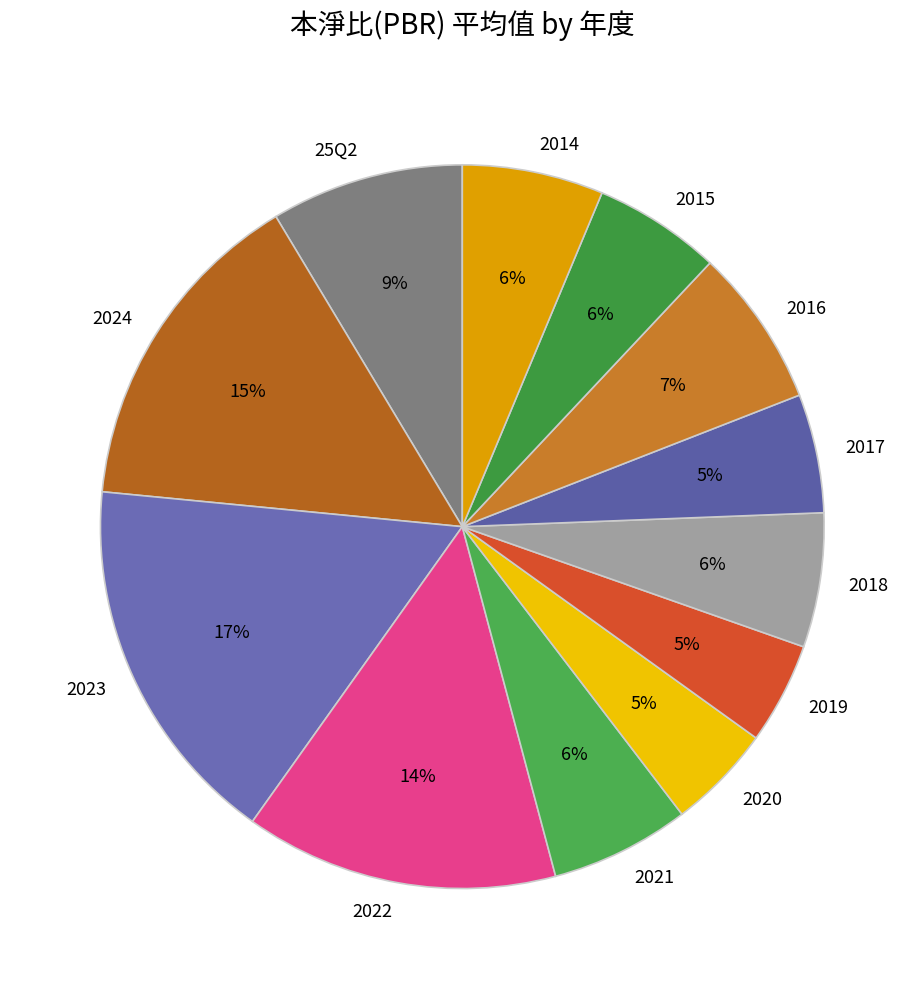

Is it true that 2016 is 17% of the pie?

False